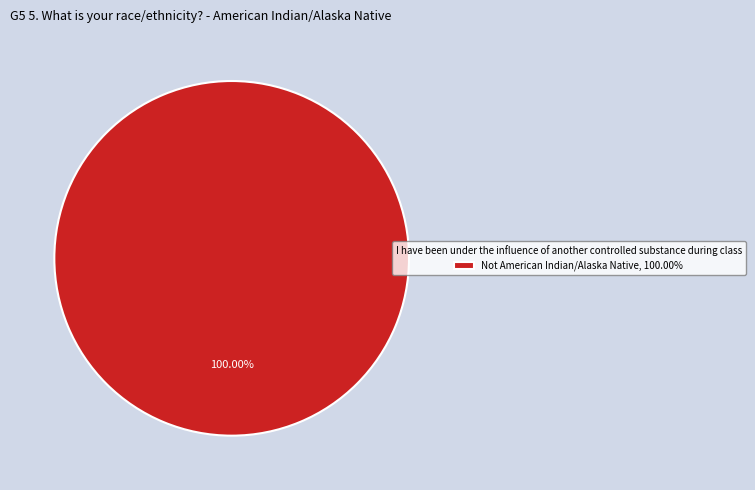

Does Not American Indian/Alaska Native, 100.00% account for over 50% of the chart?

Yes